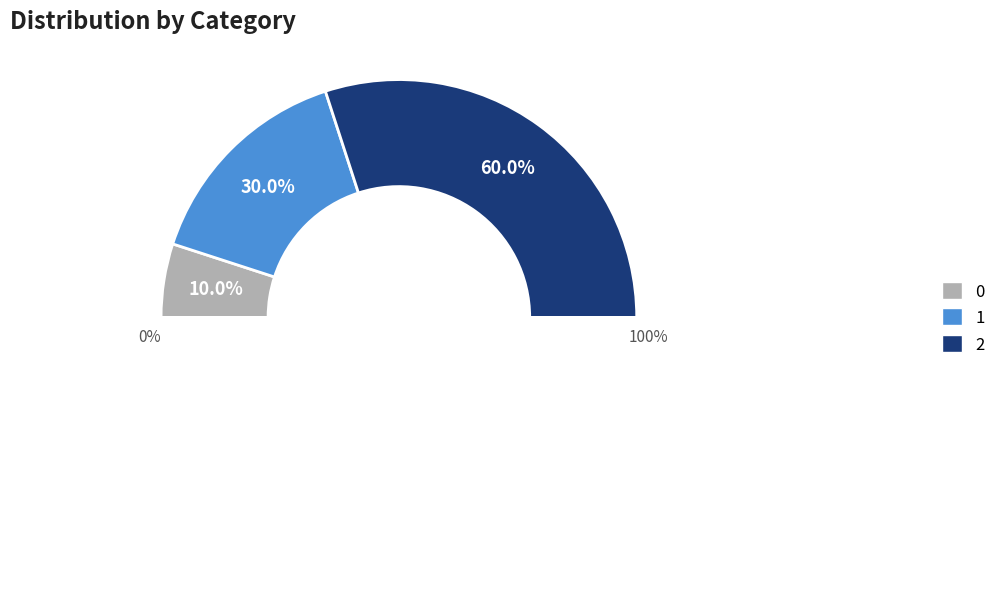

To the nearest percent, what is the average slice percentage?

33%